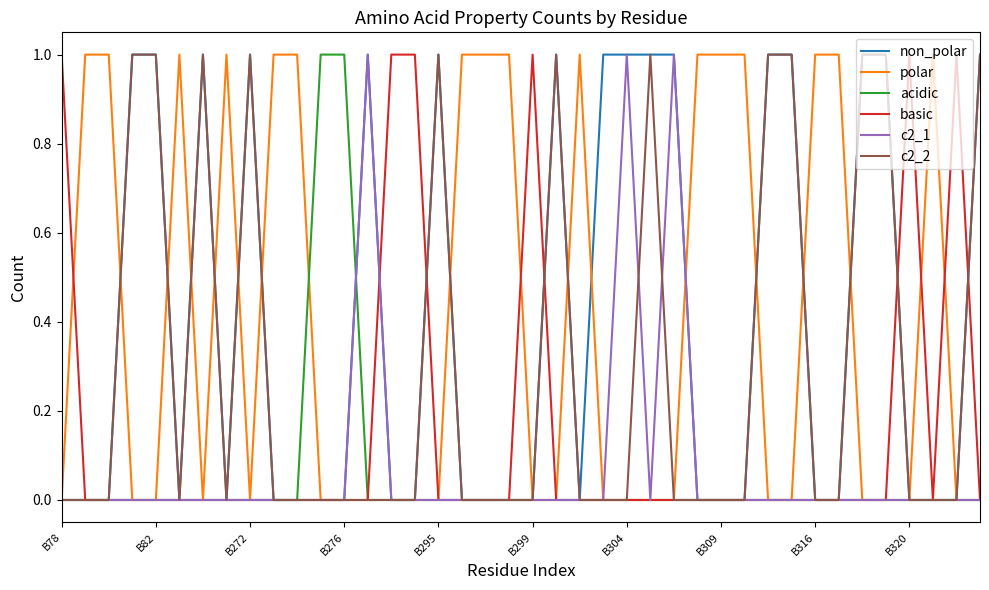

How many distinct data groups are displayed?

6